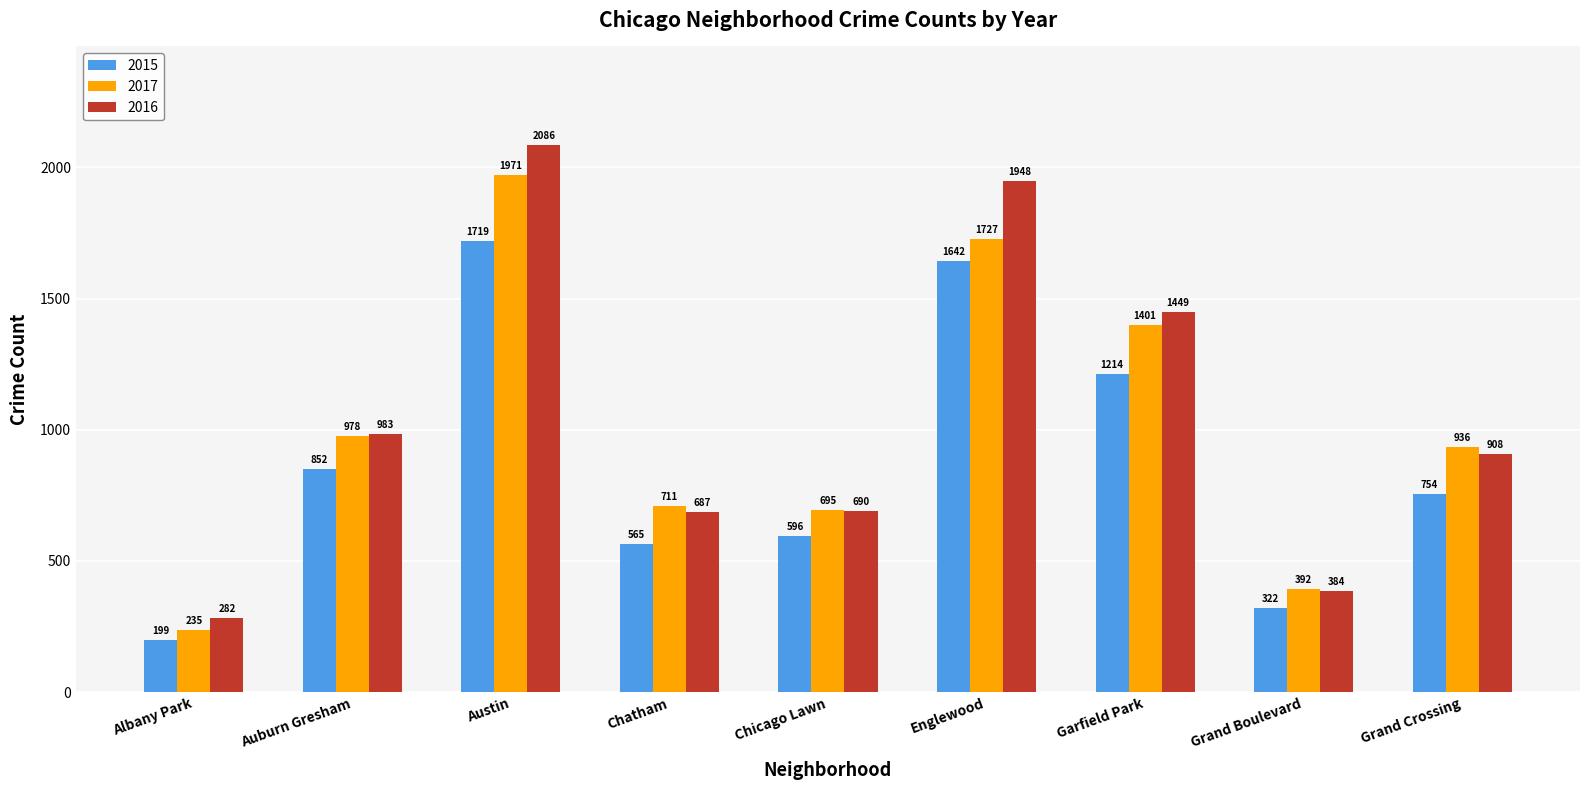

Reading left to right, transcribe all the data shown in this chart.

2015: 199	852	1719	565	596	1642	1214	322	754
2017: 235	978	1971	711	695	1727	1401	392	936
2016: 282	983	2086	687	690	1948	1449	384	908